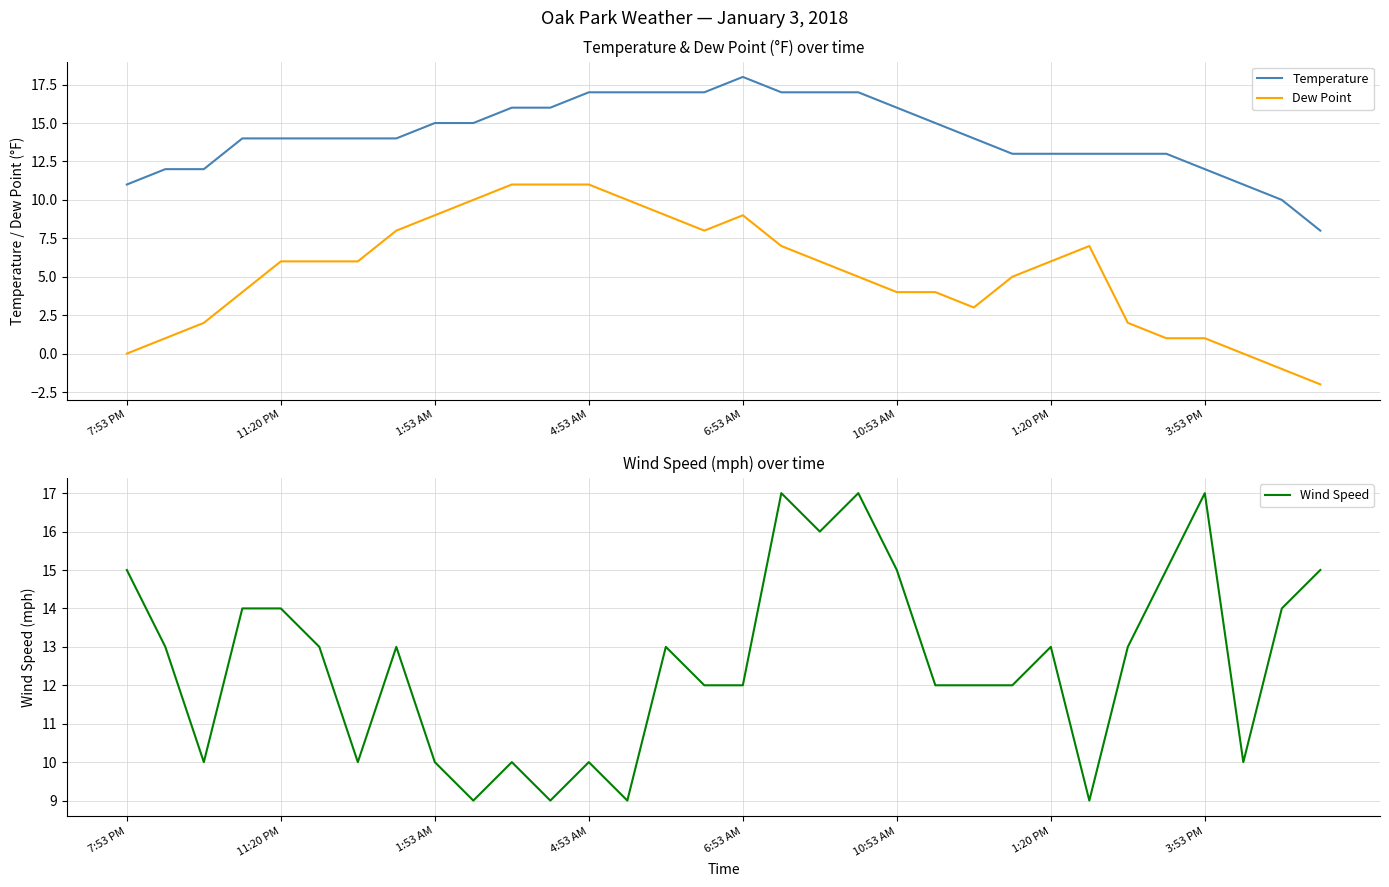

Is it true that Dew Point equals 9 at 1:20 PM?

False